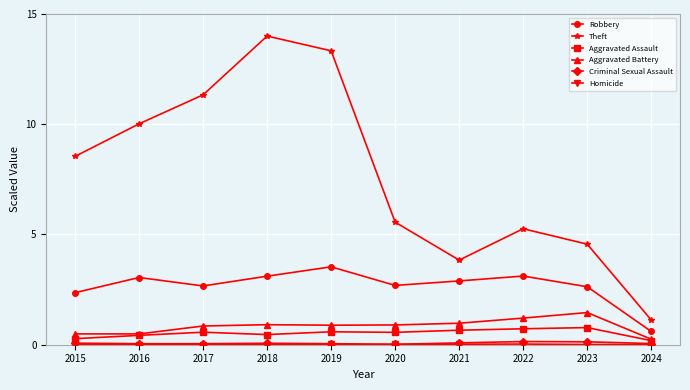

Does the chart display data point markers on the line(s)?

Yes